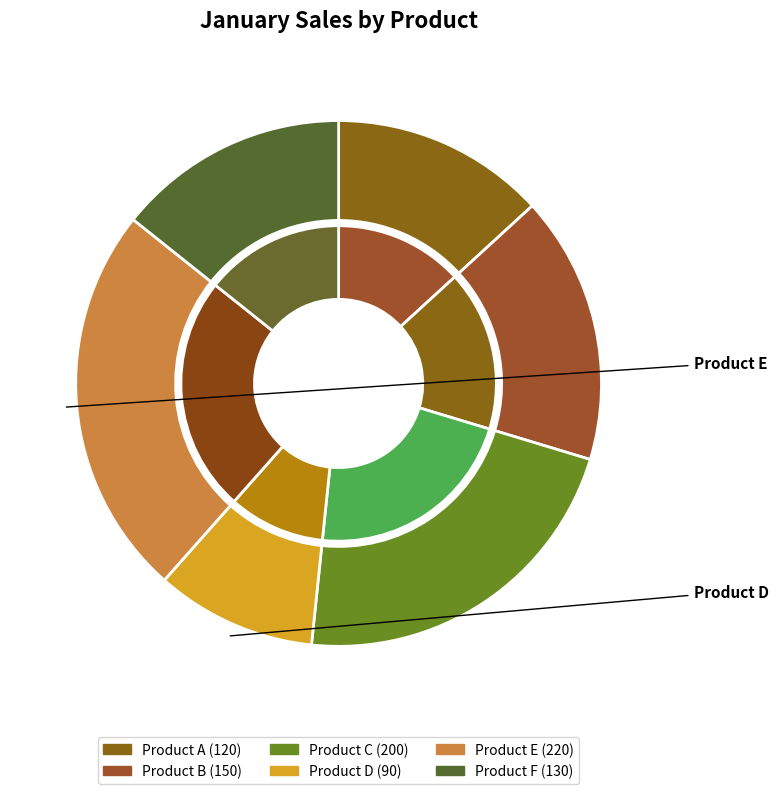

Is it true that Product B is 28% of the pie?

False